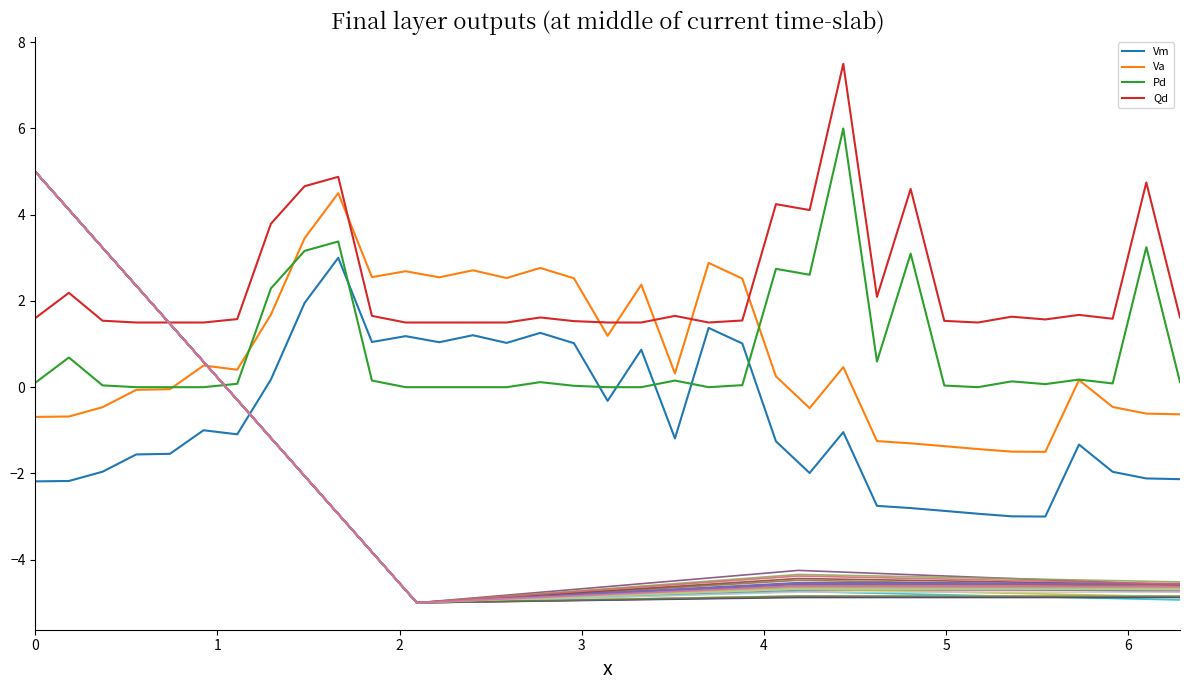

Is the value of Vm at 15 greater than the value of Qd at 4?

No